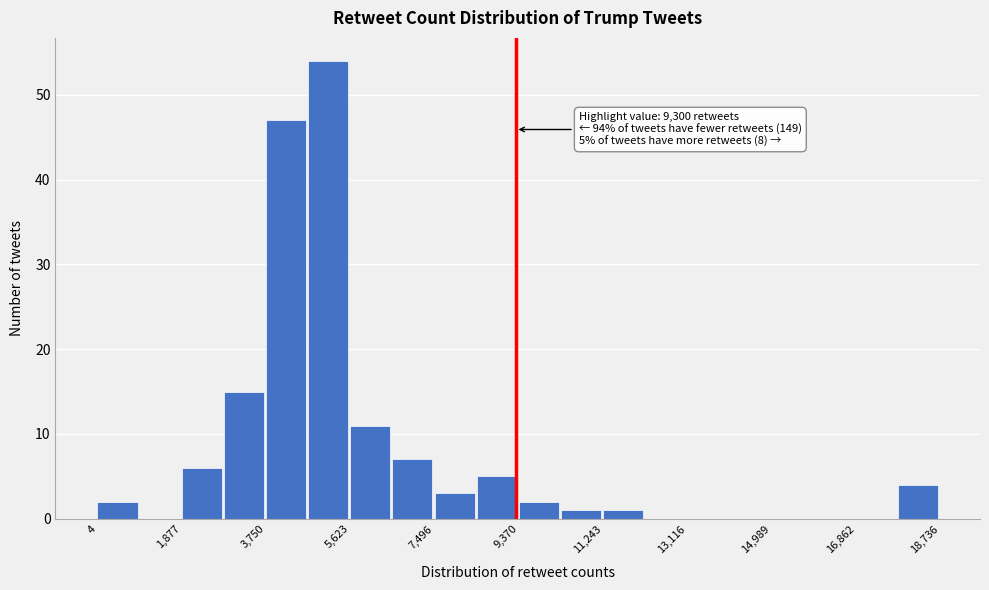

Which range on the x-axis has the tallest bar?

4600 to 5600